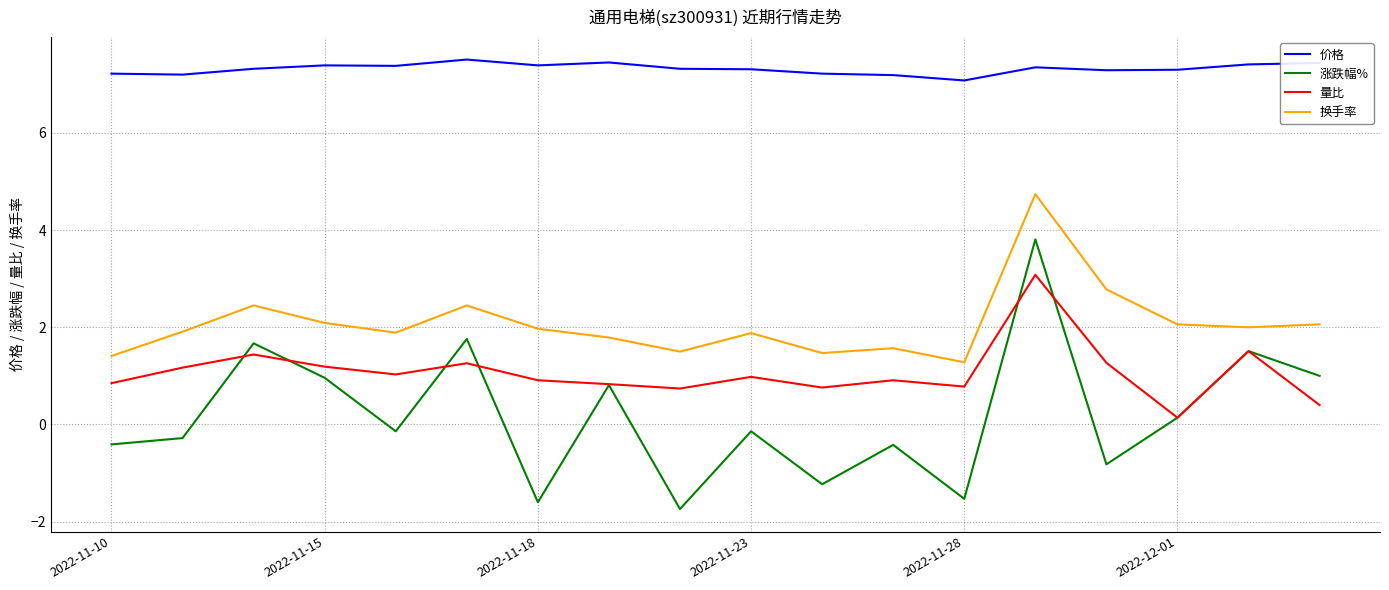

Which series has the widest spread of values?

涨跌幅%